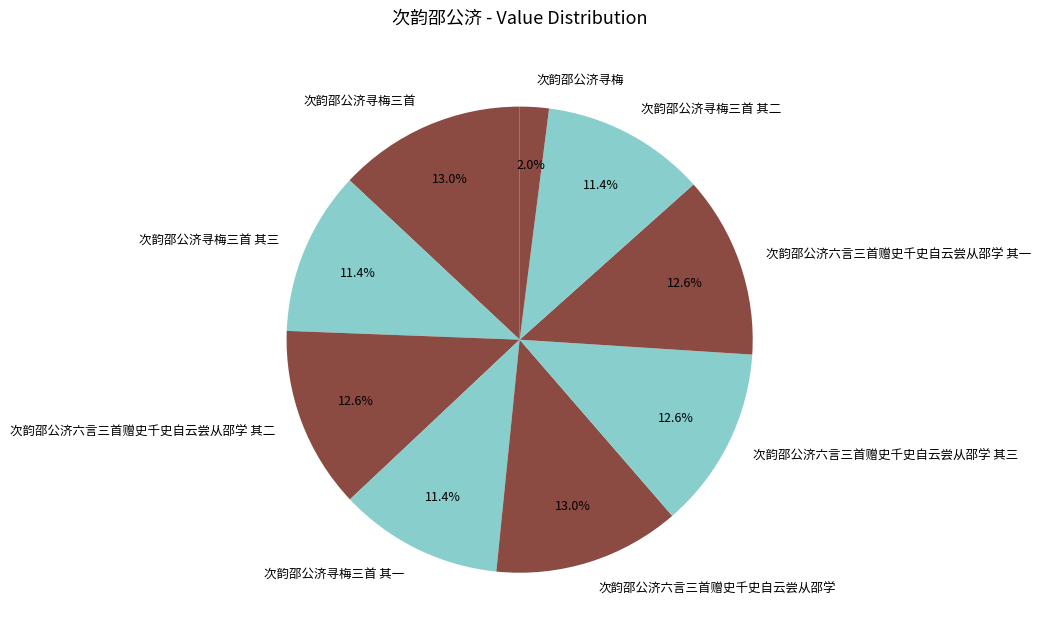

Does 次韵邵公济寻梅三首 account for over 50% of the chart?

No